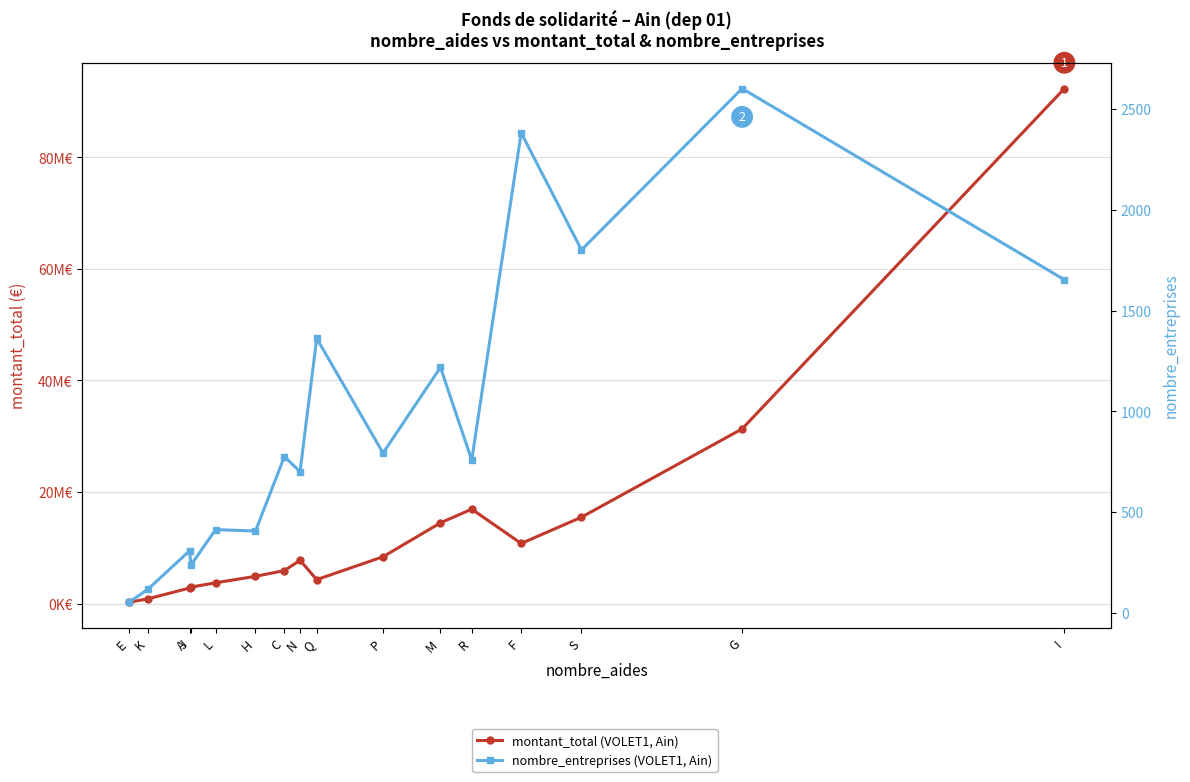

Reading left to right, extract all data points from this chart.

montant_total (VOLET1, Ain): E=250583	K=832012	A=2791110	J=2950896	L=3719727	H=4881341	C=5910381	N=7759931	Q=4291266	P=8390602	M=14467534	R=16920298	F=10775436	S=15482970	G=31307479	I=92326203
nombre_entreprises (VOLET1, Ain): E=53	K=116	A=308	J=237	L=413	H=406	C=775	N=701	Q=1362	P=793	M=1218	R=758	F=2382	S=1801	G=2602	I=1653